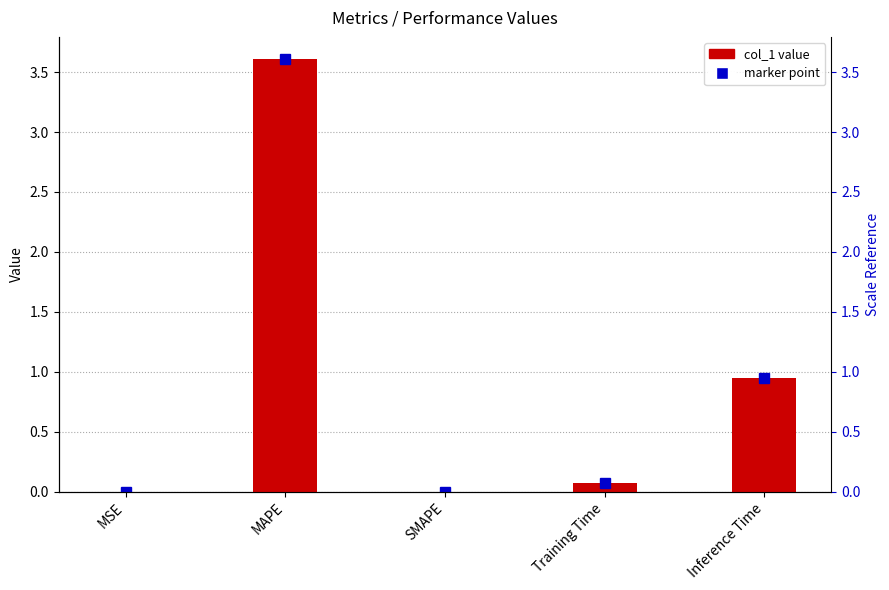

Reading left to right, extract all data points from this chart.

0.0	3.6	0.0	0.1	1.0